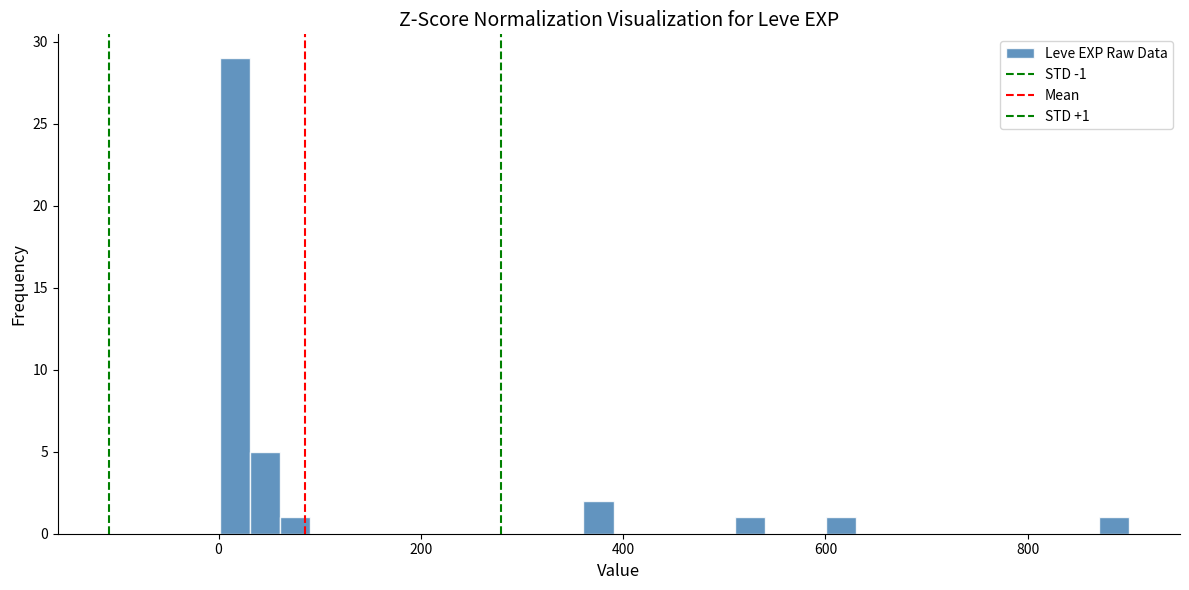

Read against the x-axis, roughly where is the centre of the tallest bar?

20